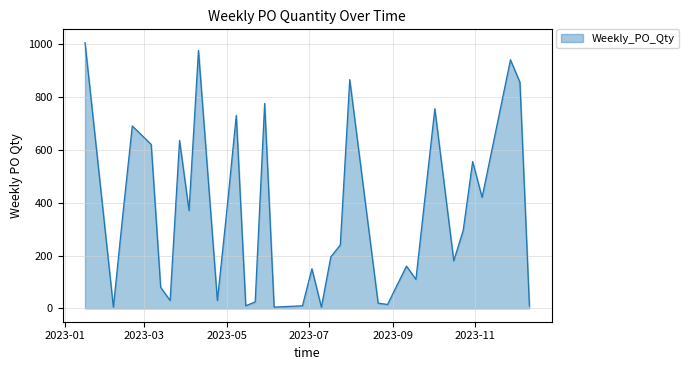

What is the maximum value shown in the chart?

1005